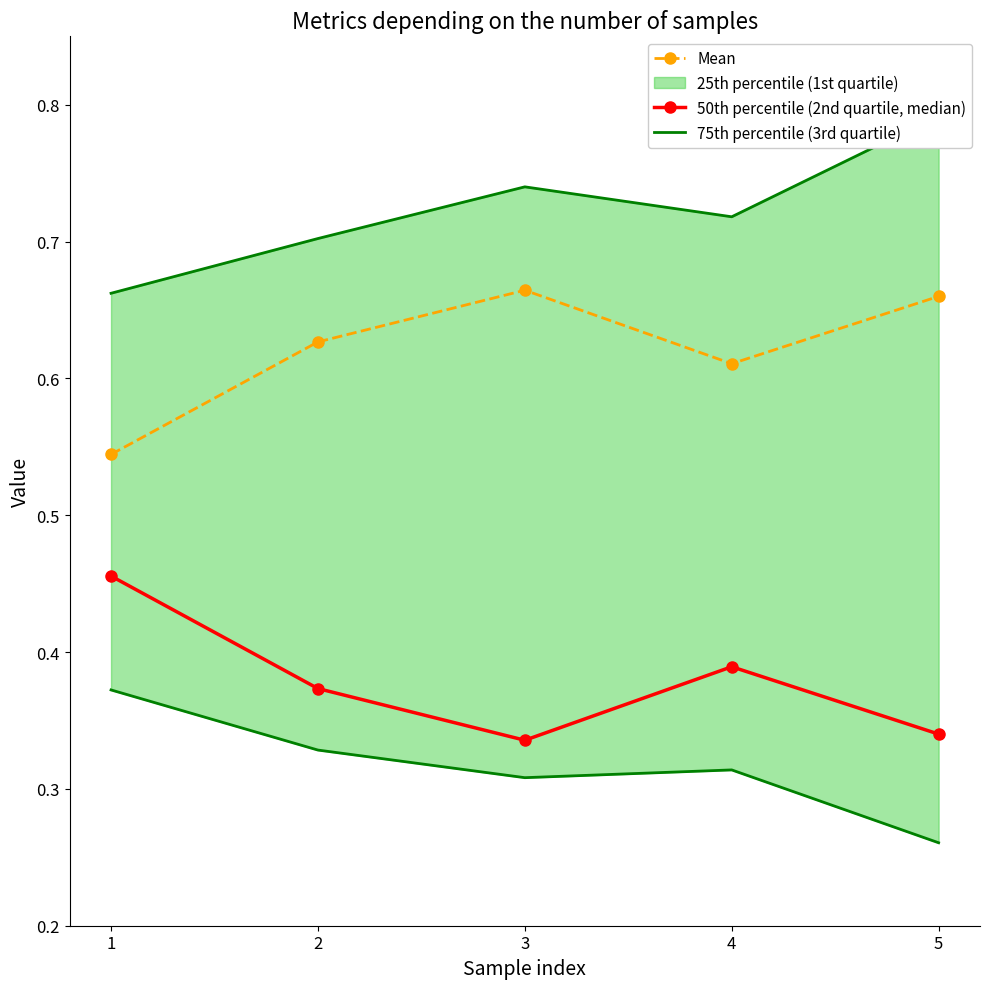

What is the minimum value for Mean?

0.5